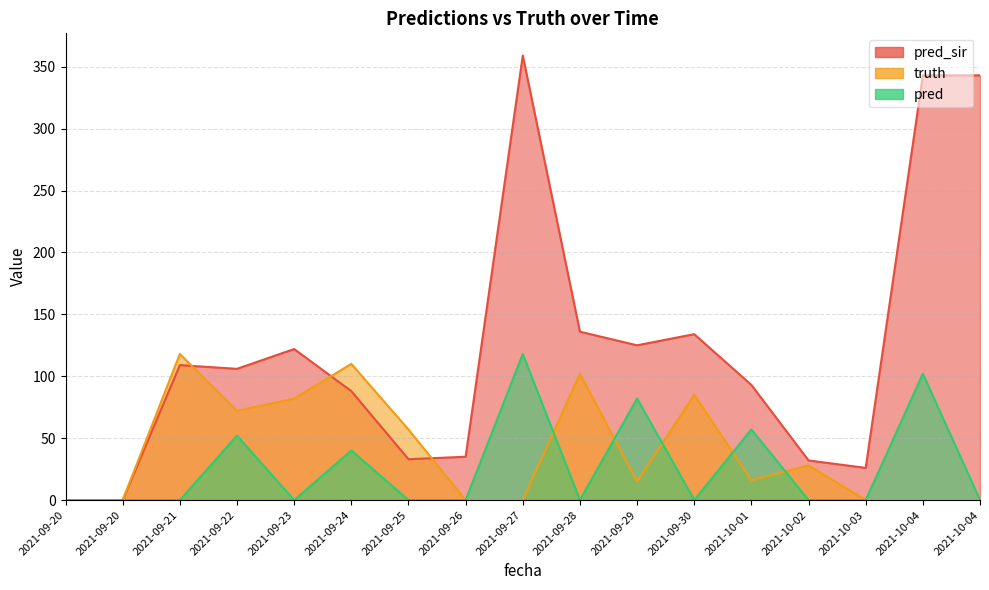

How many categories are shown in the chart?

17